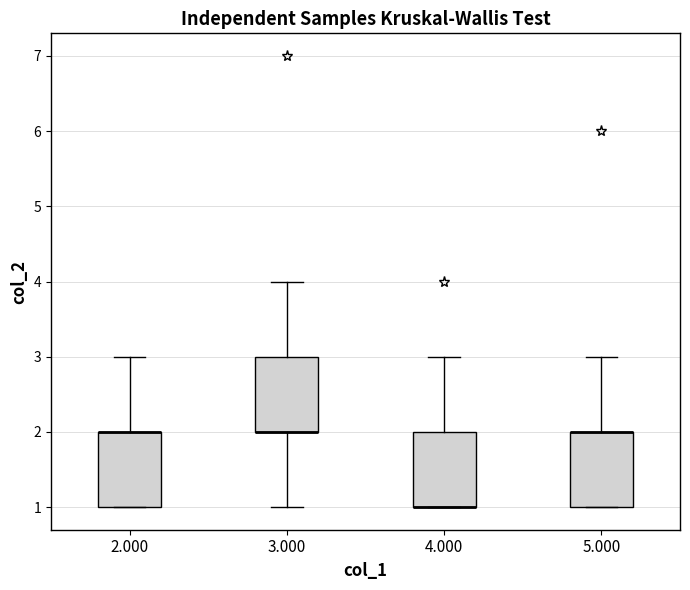

Reading left to right, read every box against the y-axis: the position of its median line, the range the box covers, and the ends of its whiskers. The values are not printed on the chart, so give them approximately, as read against the axis.

2.000: median 2 (drawn on the box's upper edge), box 1 to 2, whiskers 1 to 3
3.000: median 2 (drawn on the box's lower edge), box 2 to 3, whiskers 1 to 4
4.000: median 1 (drawn on the box's lower edge), box 1 to 2, whiskers 1 to 3
5.000: median 2 (drawn on the box's upper edge), box 1 to 2, whiskers 1 to 3